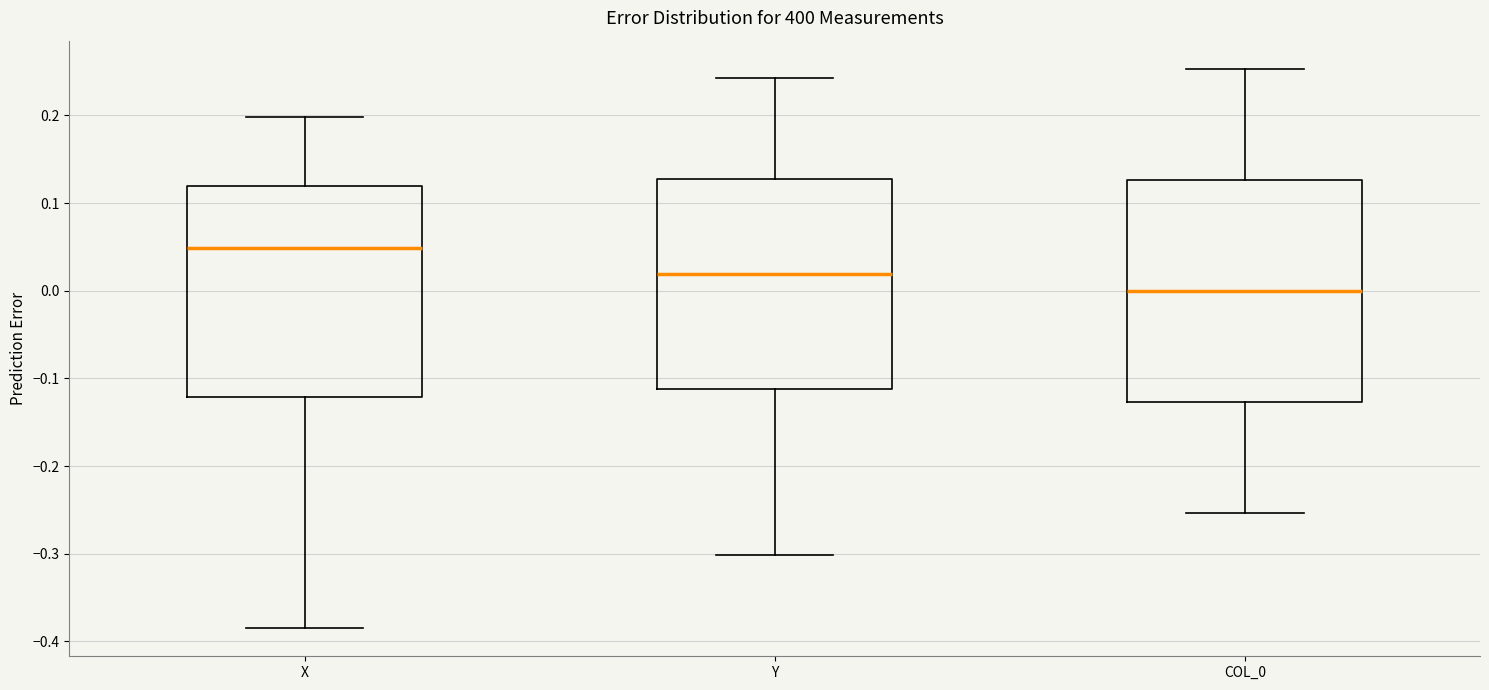

Which box's median line is the lowest?

COL_0